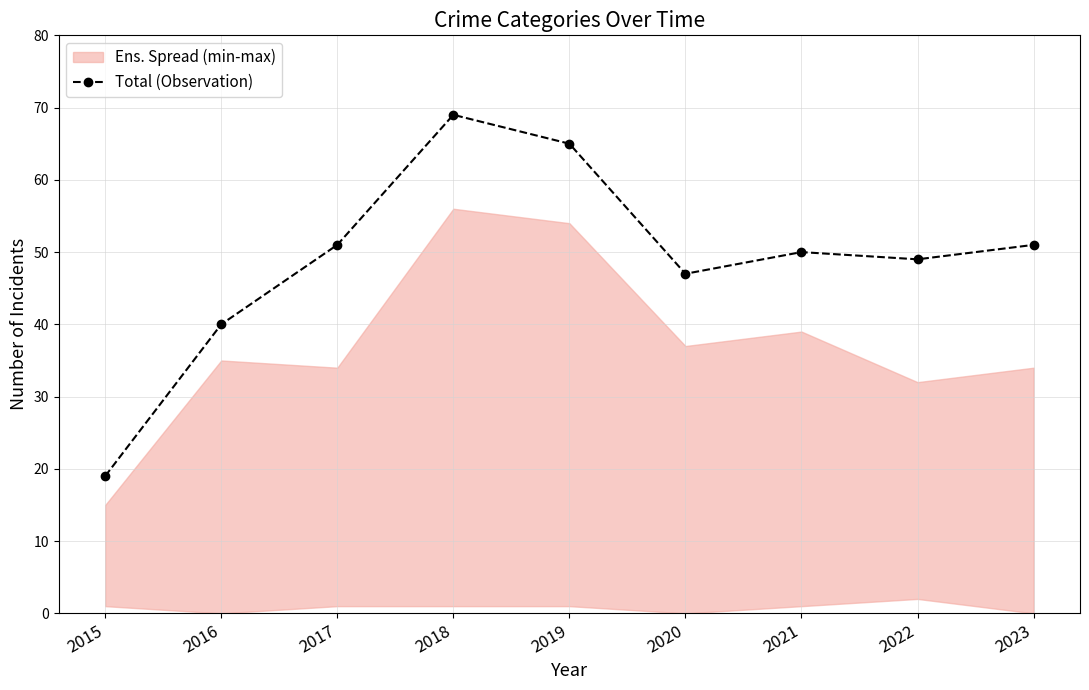

What value does the data have at 2016?

40